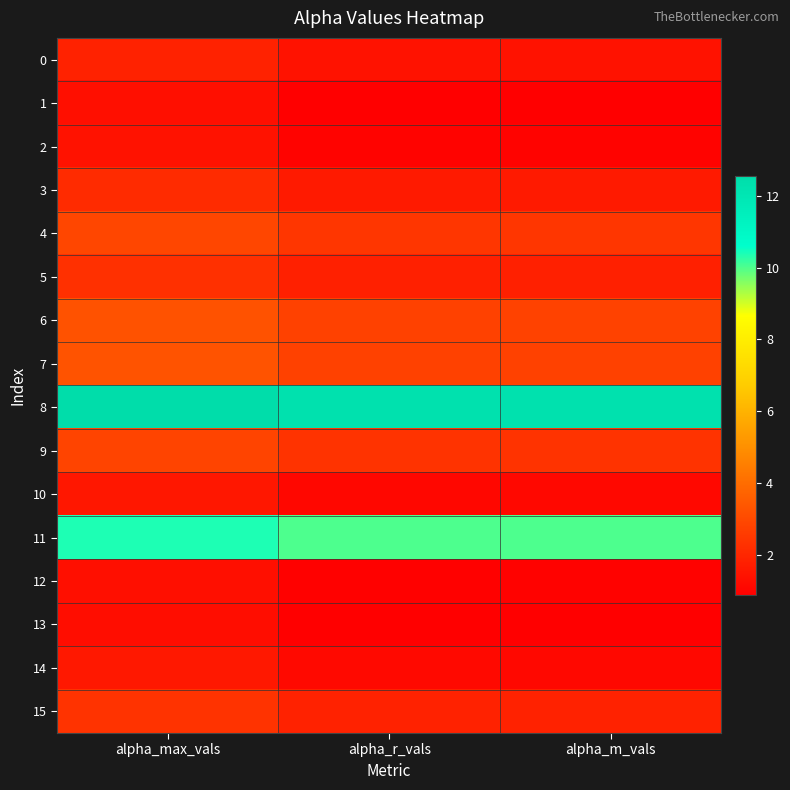

Reading left to right, list all the values displayed in this chart.

0: alpha_max_vals=1.9	alpha_r_vals=1.4	alpha_m_vals=1.4
1: alpha_max_vals=1.3	alpha_r_vals=0.9	alpha_m_vals=0.9
2: alpha_max_vals=1.4	alpha_r_vals=1.0	alpha_m_vals=1.0
3: alpha_max_vals=2.1	alpha_r_vals=1.6	alpha_m_vals=1.6
4: alpha_max_vals=2.9	alpha_r_vals=2.4	alpha_m_vals=2.4
5: alpha_max_vals=2.3	alpha_r_vals=1.8	alpha_m_vals=1.8
6: alpha_max_vals=3.2	alpha_r_vals=2.8	alpha_m_vals=2.8
7: alpha_max_vals=3.3	alpha_r_vals=2.8	alpha_m_vals=2.8
8: alpha_max_vals=12.6	alpha_r_vals=12.3	alpha_m_vals=12.3
9: alpha_max_vals=2.8	alpha_r_vals=2.4	alpha_m_vals=2.4
10: alpha_max_vals=1.5	alpha_r_vals=1.1	alpha_m_vals=1.1
11: alpha_max_vals=10.4	alpha_r_vals=10.0	alpha_m_vals=10.0
12: alpha_max_vals=1.3	alpha_r_vals=0.9	alpha_m_vals=1.0
13: alpha_max_vals=1.3	alpha_r_vals=0.9	alpha_m_vals=0.9
14: alpha_max_vals=1.6	alpha_r_vals=1.2	alpha_m_vals=1.1
15: alpha_max_vals=2.4	alpha_r_vals=1.9	alpha_m_vals=1.9